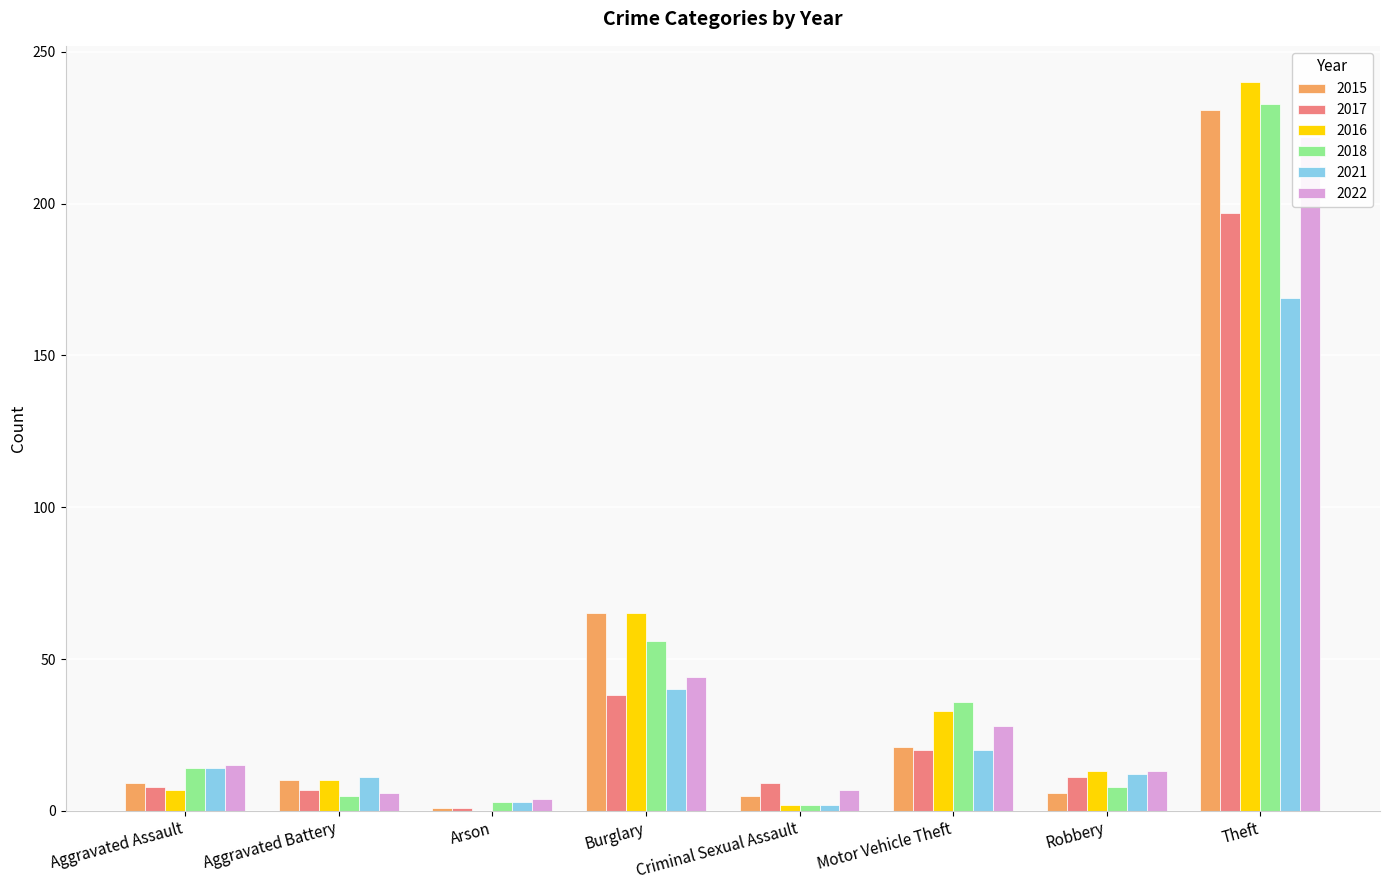

What is the label of the 8th bar from the left?

Theft